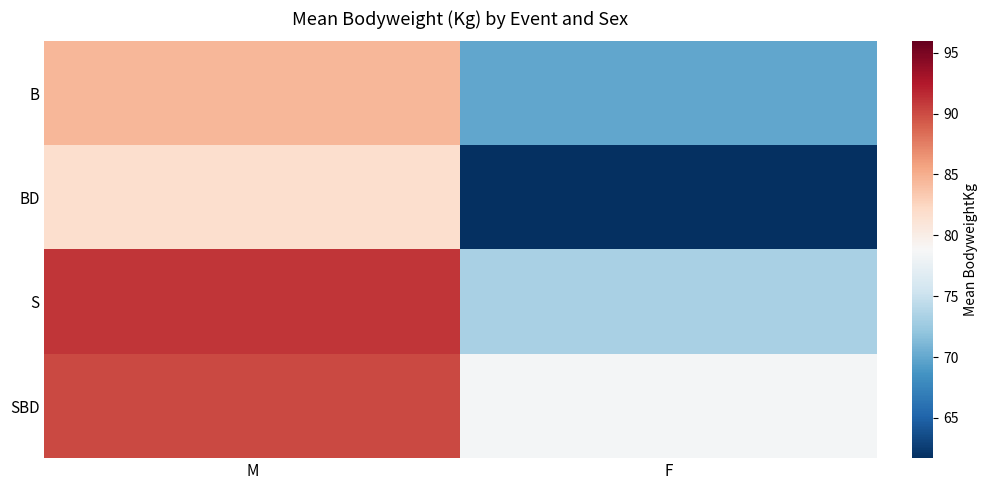

What is the total value across all series at F?

283.2